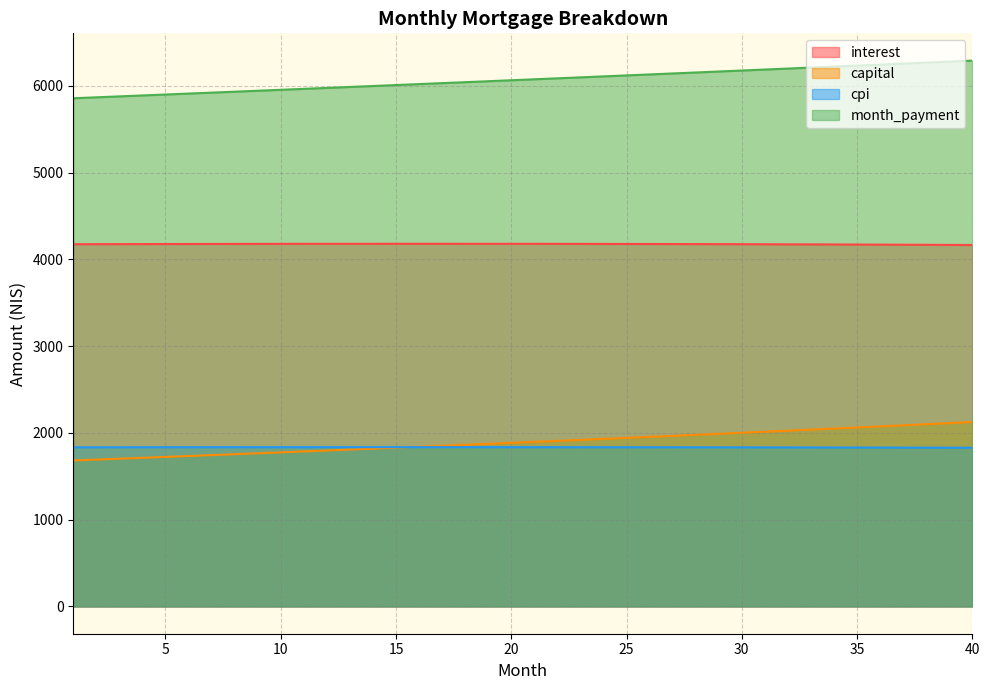

Rank the categories by capital value from lowest to highest.

1, 2, 3, 4, 5, 6, 7, 8, 9, 10, 11, 12, 13, 14, 15, 16, 17, 18, 19, 20, 21, 22, 23, 24, 25, 26, 27, 28, 29, 30, 31, 32, 33, 34, 35, 36, 37, 38, 39, 40